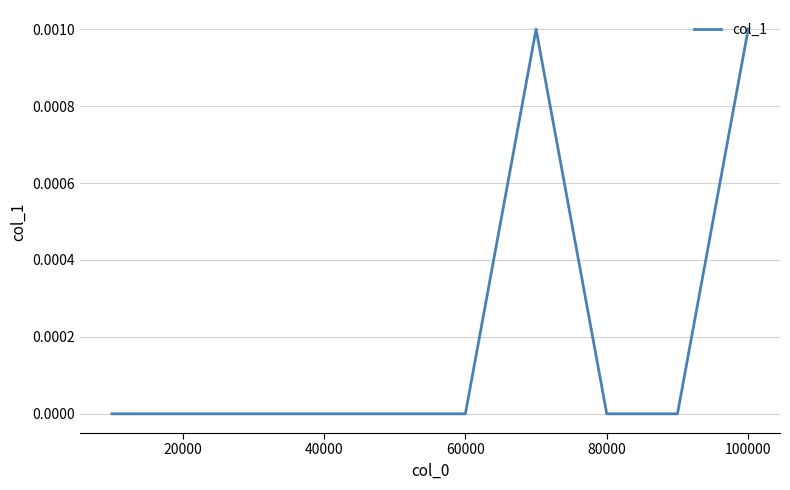

How many interior local peaks (higher than both neighbors) does the data have?

1